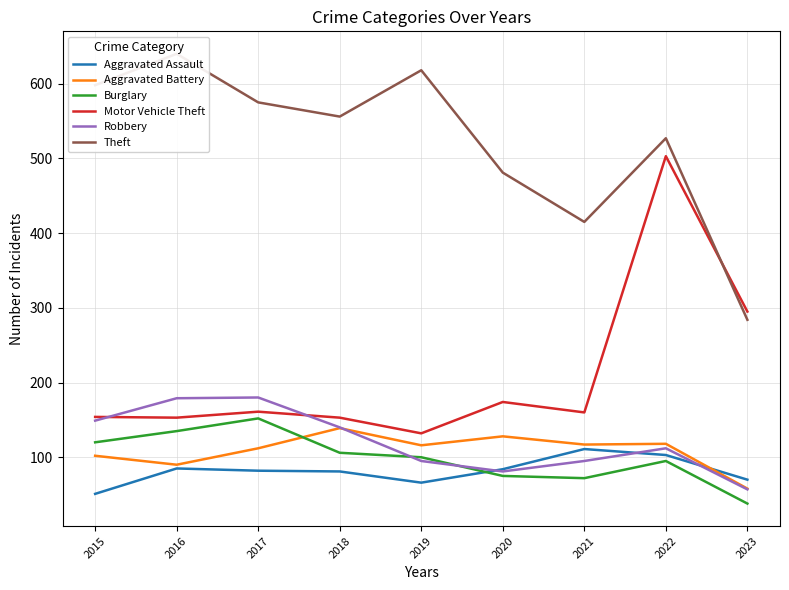

What is the maximum value shown in the chart?

640